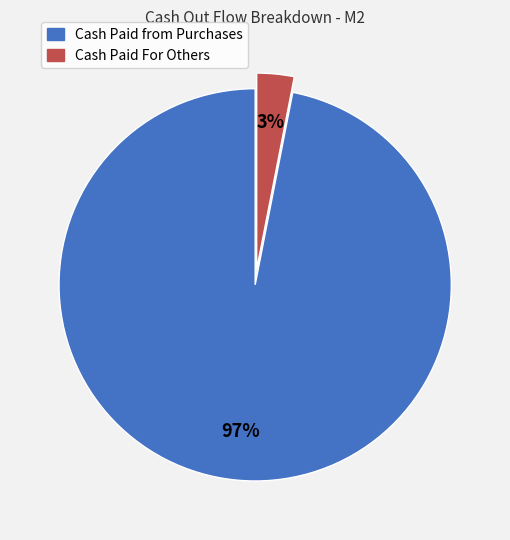

To the nearest percent, what is the average slice percentage?

50%